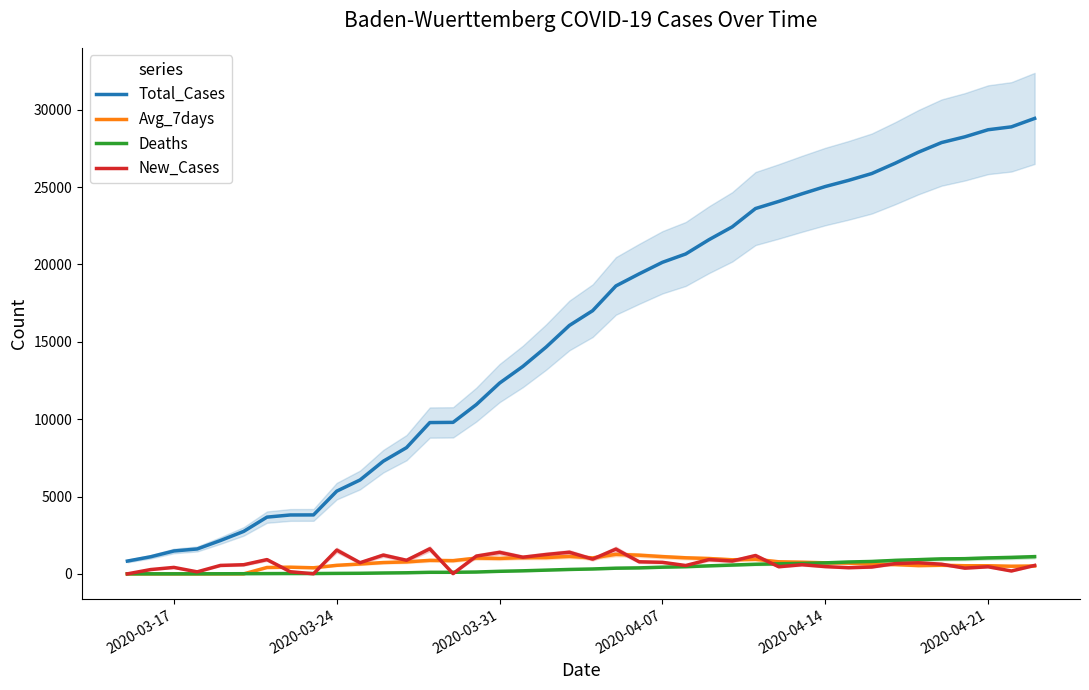

Does the chart have visible grid lines?

No